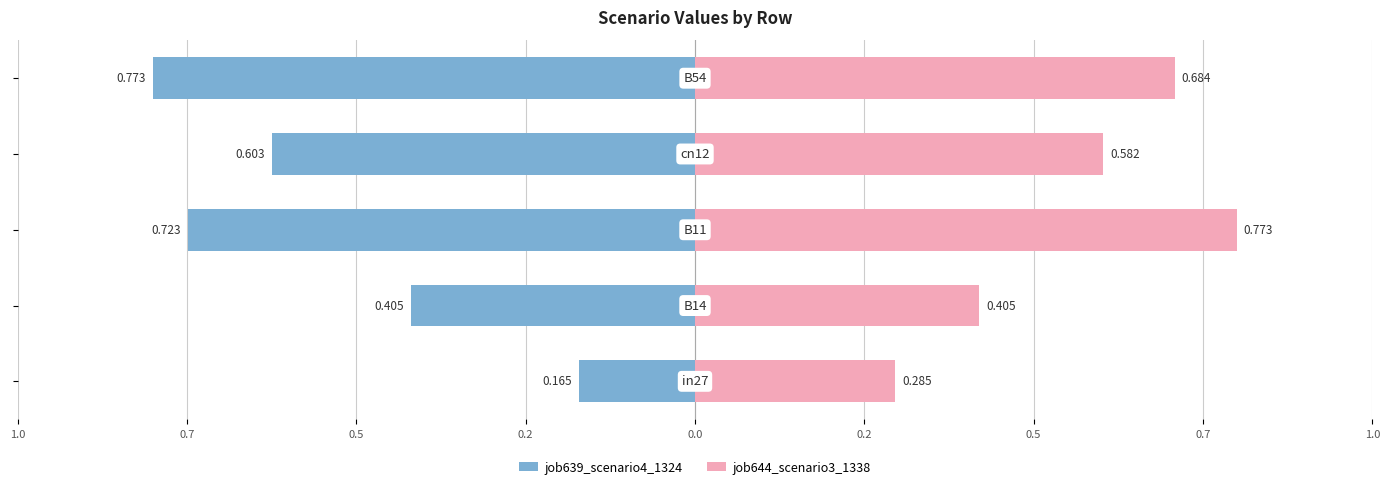

Which has a higher value, 1.0 or 0.5?

1.0